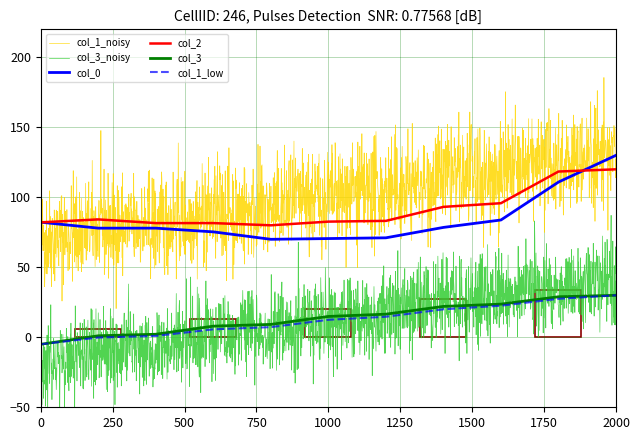

True or false: col_3 and col_1 cross at least once.

False